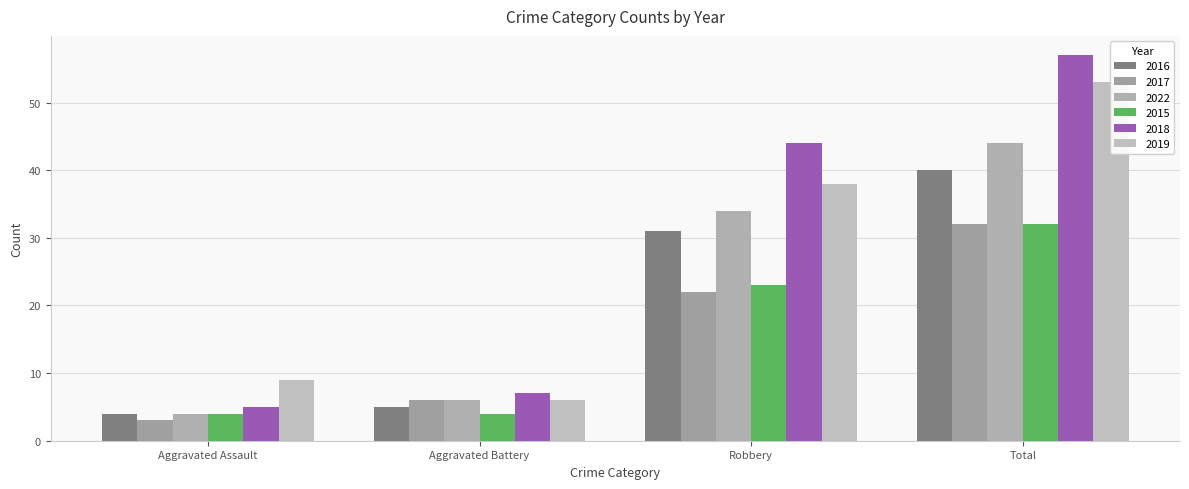

How many series are shown in this chart?

6